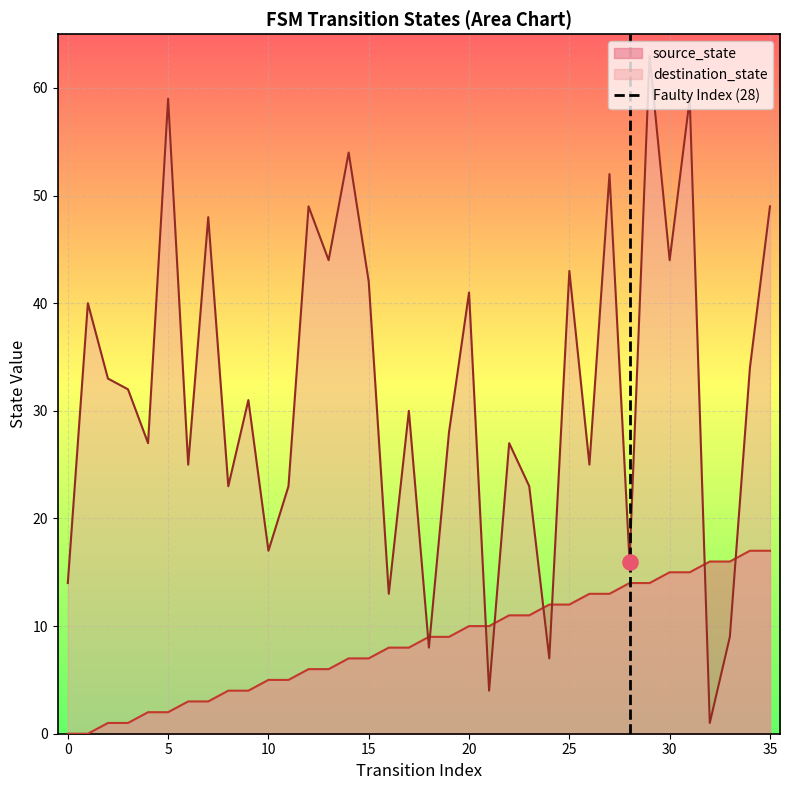

The value of destination_state at 0 is 14. True or false?

True